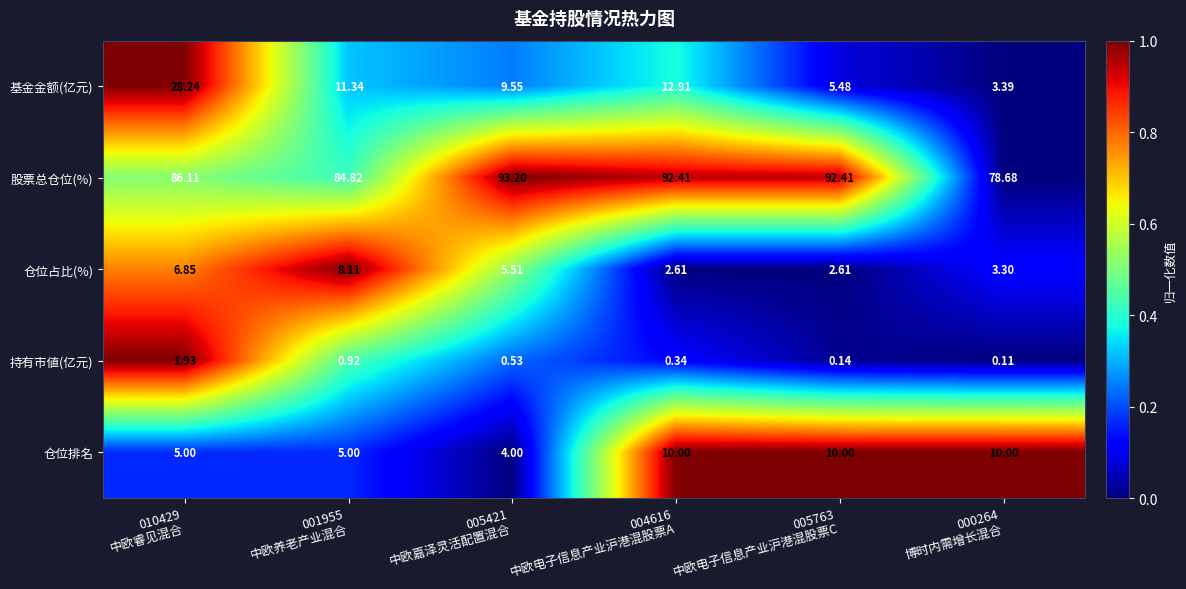

Which label corresponds to the largest value in the chart?

005421
中欧嘉泽灵活配置混合